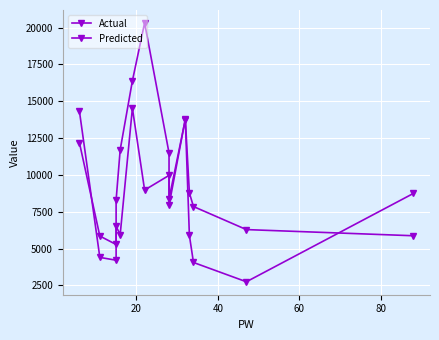

Reading right to left, list all the values displayed in this chart.

Actual: 8737.9	2739.6	4051.7	5887.8	13756.4	8376.7	11487.4	20321.8	16391.0	11703.8	8291.3	5273.1	5847.3	12173.6
Predicted: 5866.5	6284.7	7850.6	8771.1	13800.4	7934.7	9966.7	8970.0	14530.5	5946.1	6502.6	4204.7	4395.8	14307.3